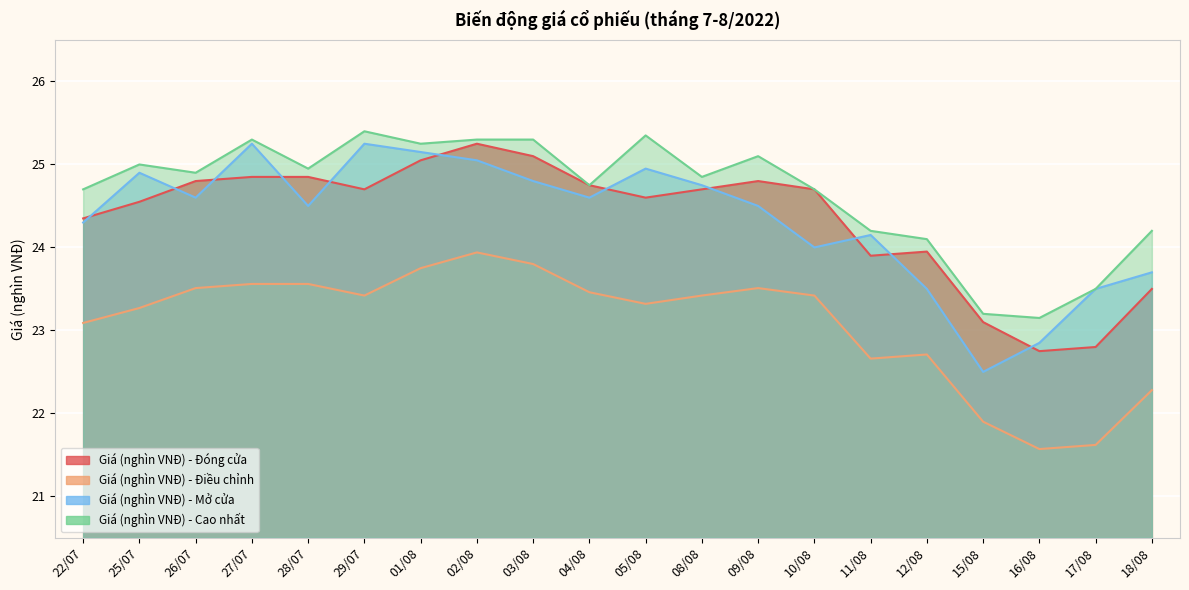

The Giá (nghìn VNĐ) - Điều chỉnh series shows 23.8 at 01/08. True or false?

True